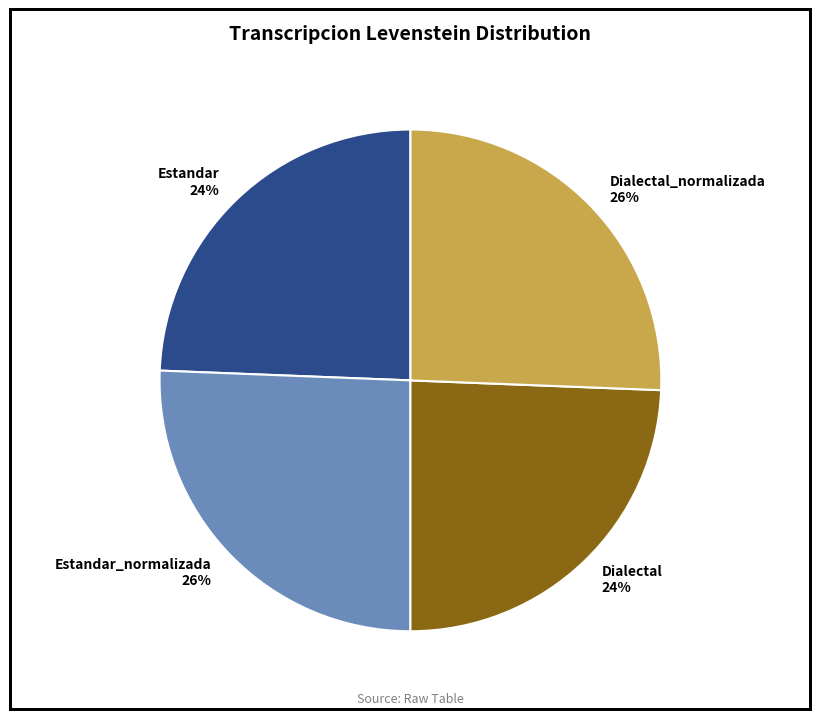

Do Dialectal_normalizada and Estandar_normalizada together represent more than half of the pie?

Yes